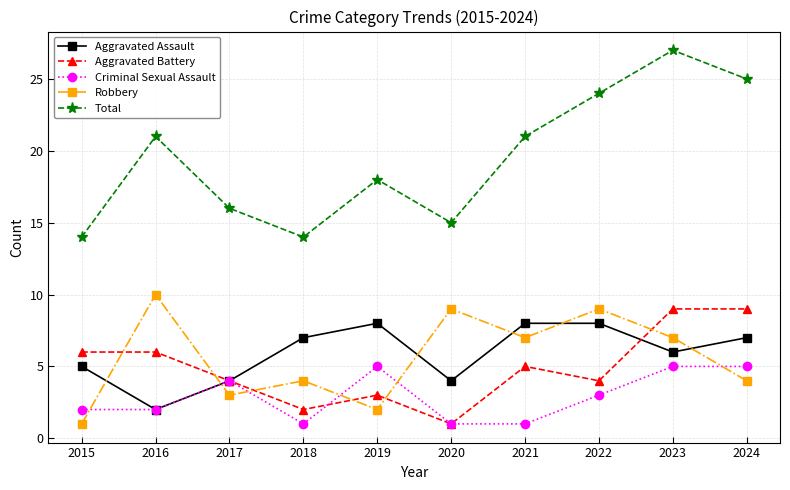

What are all the series names shown in the legend?

Aggravated Assault, Aggravated Battery, Criminal Sexual Assault, Robbery, Total